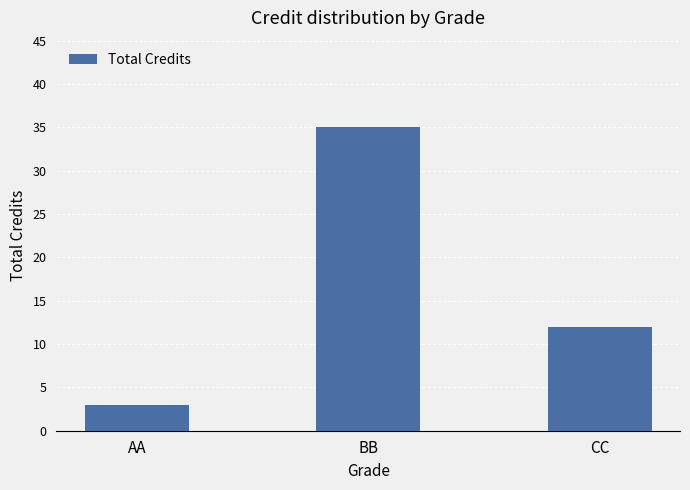

What is the difference between the second highest and minimum values?

9